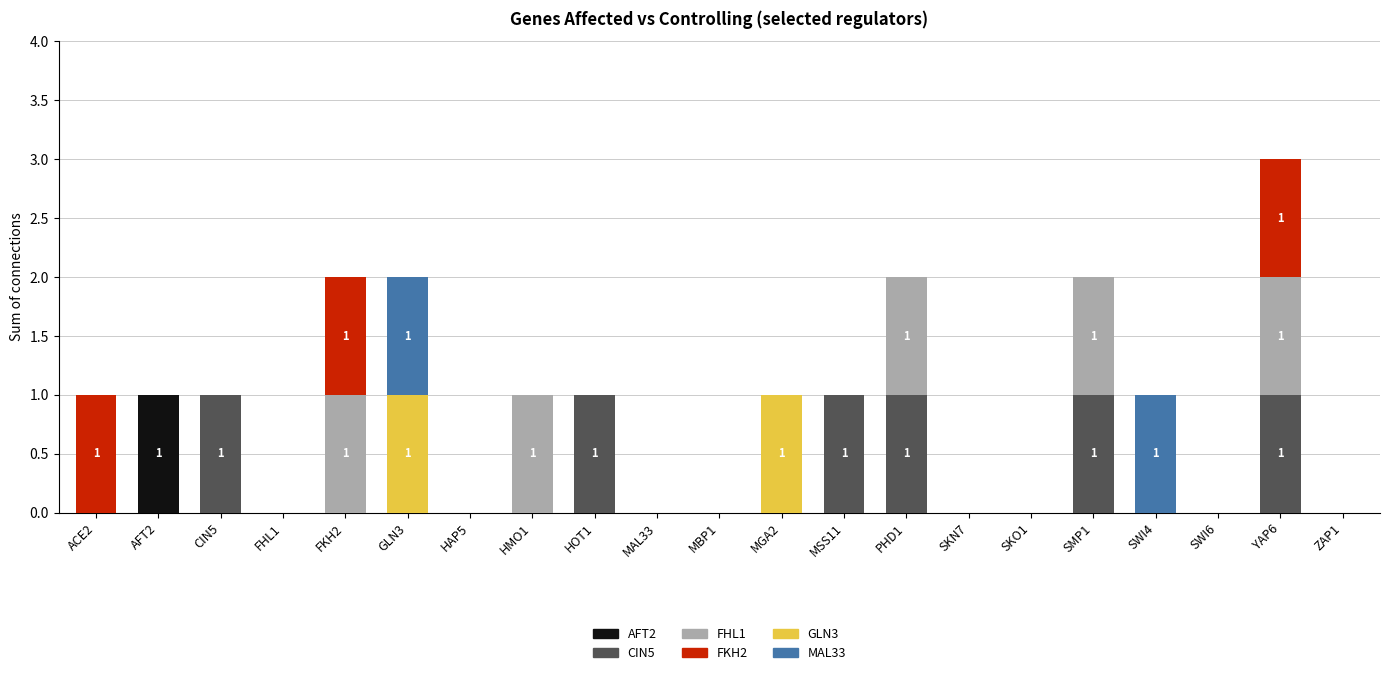

At which label does AFT2 reach its peak?

AFT2